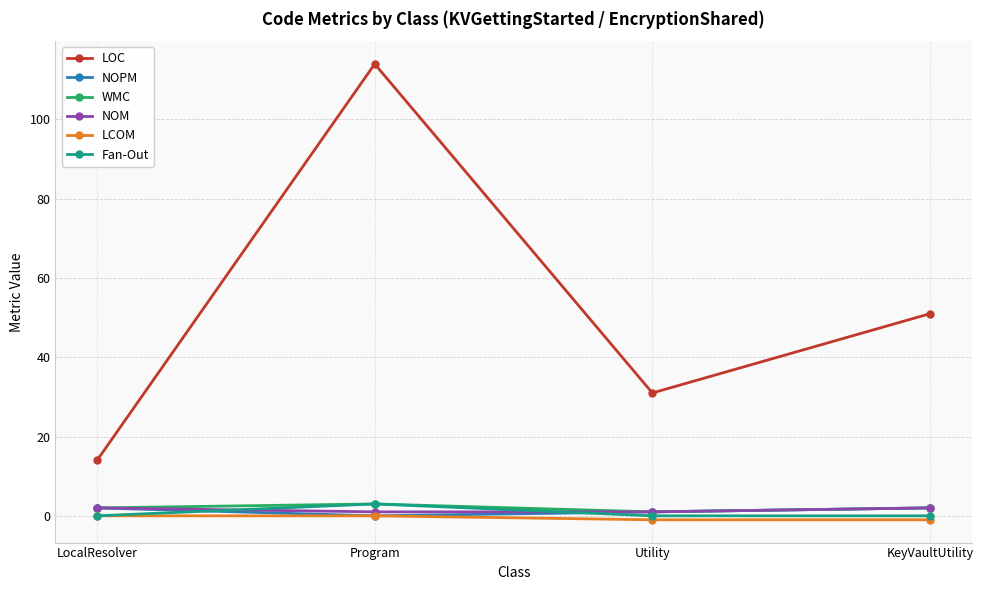

What is the label of the 4th point from the left?

KeyVaultUtility